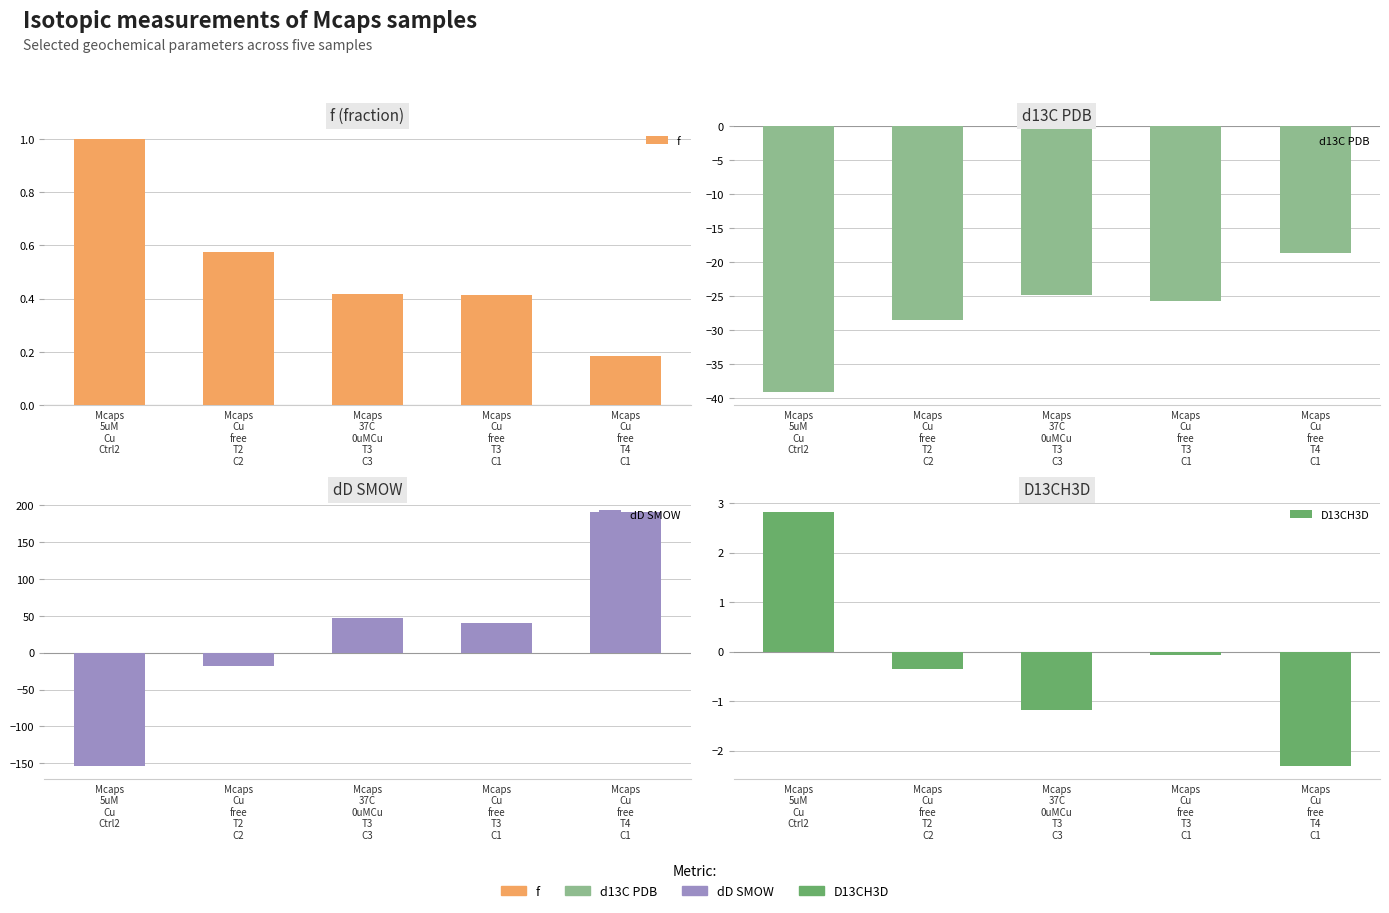

Reading left to right, transcribe all the data shown in this chart.

f: Mcaps
5uM
Cu
Ctrl2=1.0	Mcaps
Cu
free
T2
C2=0.6	Mcaps
37C
0uMCu
T3
C3=0.4	Mcaps
Cu
free
T3
C1=0.4	Mcaps
Cu
free
T4
C1=0.2
d13C PDB: Mcaps
5uM
Cu
Ctrl2=-39.1	Mcaps
Cu
free
T2
C2=-28.6	Mcaps
37C
0uMCu
T3
C3=-24.9	Mcaps
Cu
free
T3
C1=-25.7	Mcaps
Cu
free
T4
C1=-18.7
dD SMOW: Mcaps
5uM
Cu
Ctrl2=-154.0	Mcaps
Cu
free
T2
C2=-18.5	Mcaps
37C
0uMCu
T3
C3=46.8	Mcaps
Cu
free
T3
C1=39.6	Mcaps
Cu
free
T4
C1=190.1
D13CH3D: Mcaps
5uM
Cu
Ctrl2=2.8	Mcaps
Cu
free
T2
C2=-0.4	Mcaps
37C
0uMCu
T3
C3=-1.2	Mcaps
Cu
free
T3
C1=-0.1	Mcaps
Cu
free
T4
C1=-2.3